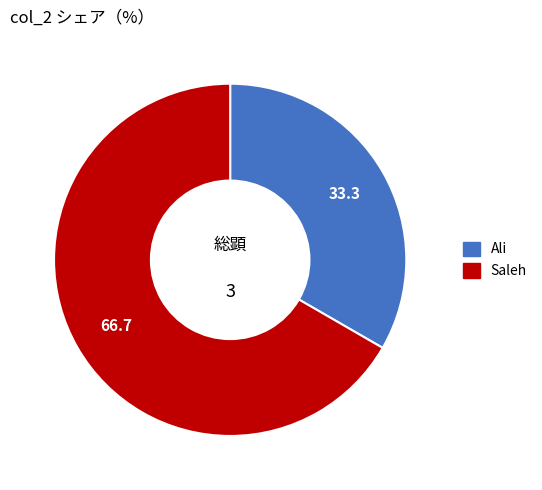

Is it true that Ali is 23% of the pie?

False